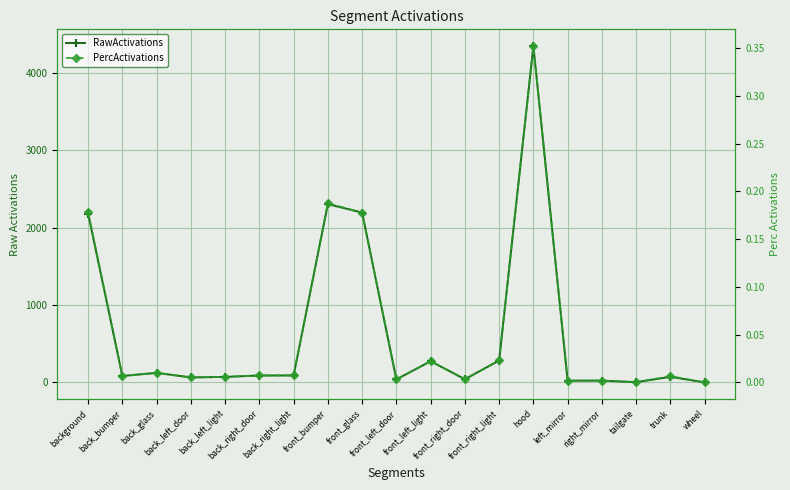

Where is the first local maximum for PercActivations?

back_glass